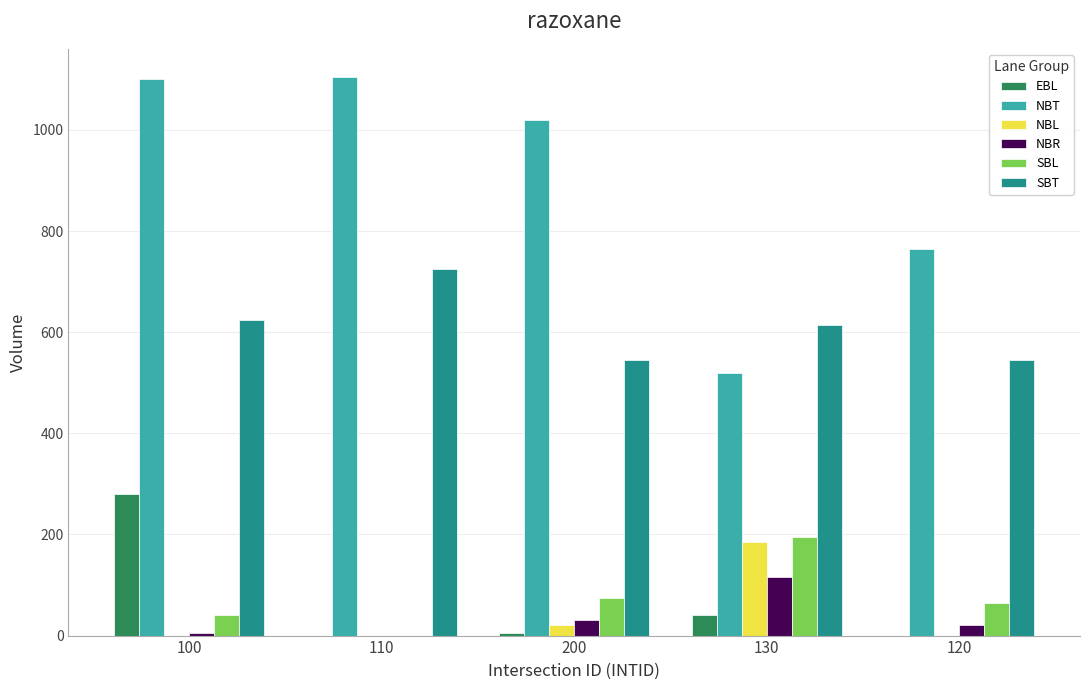

How many groups of bars are there?

5